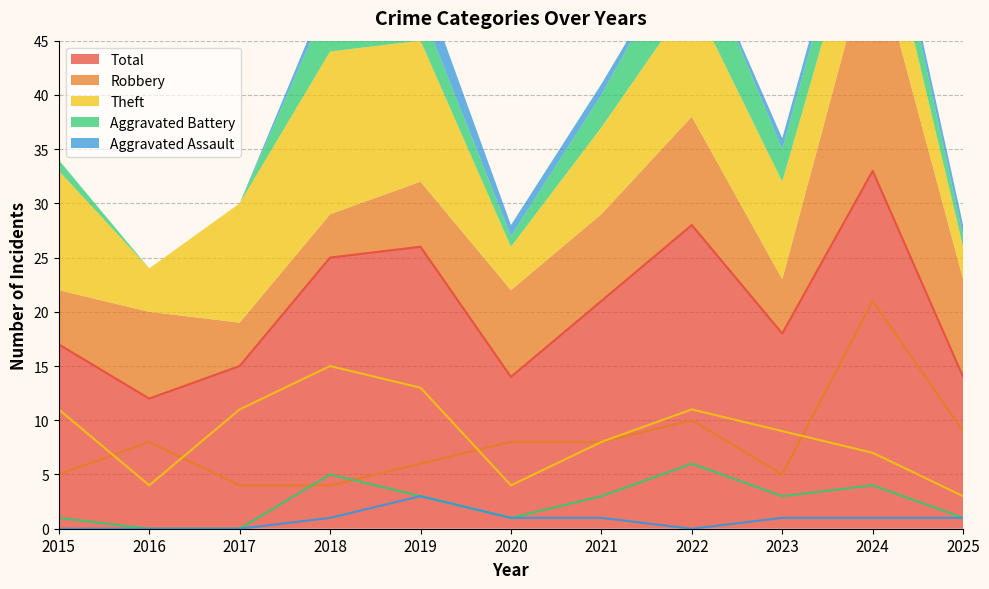

At how many categories does at least one series exceed 28?

1